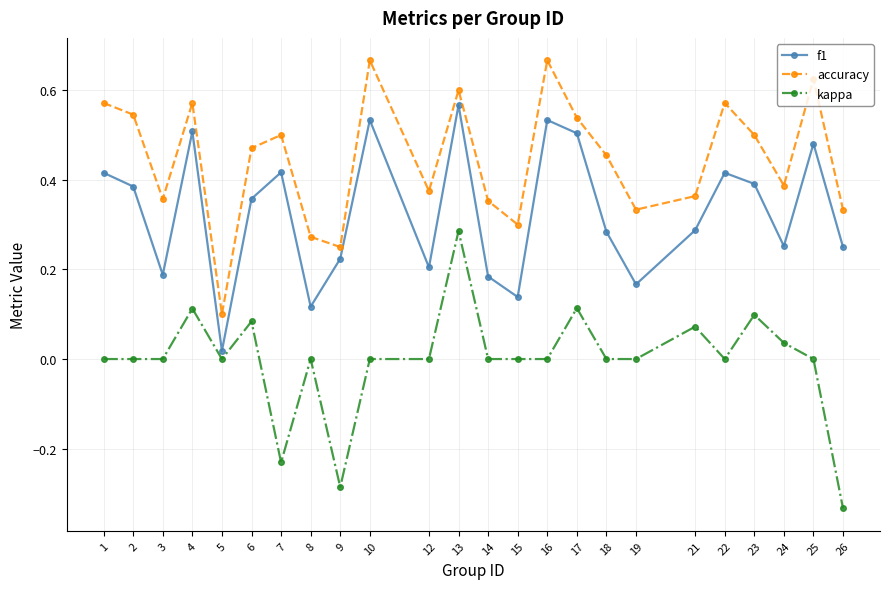

True or false: kappa has more than 2 interior local peaks.

True